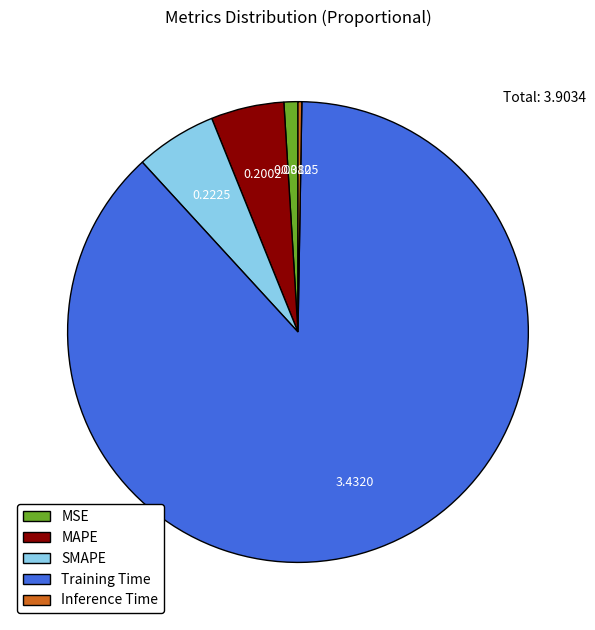

Is the sum of SMAPE and MSE greater than half?

No